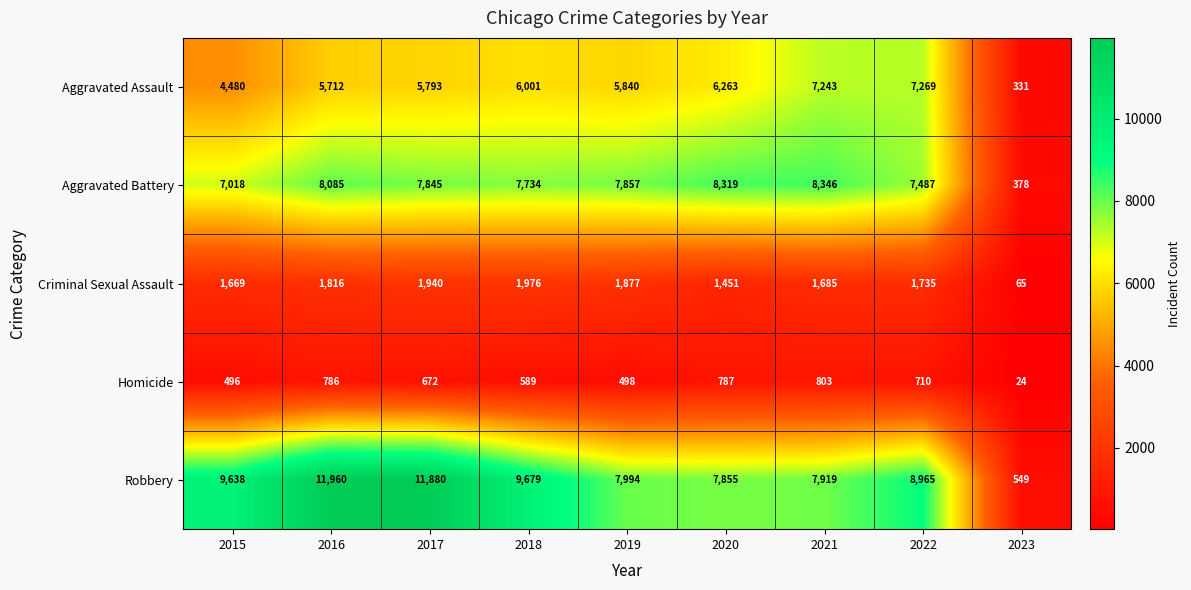

At 2017, list the series in order from smallest to largest.

Homicide, Criminal Sexual Assault, Aggravated Assault, Aggravated Battery, Robbery